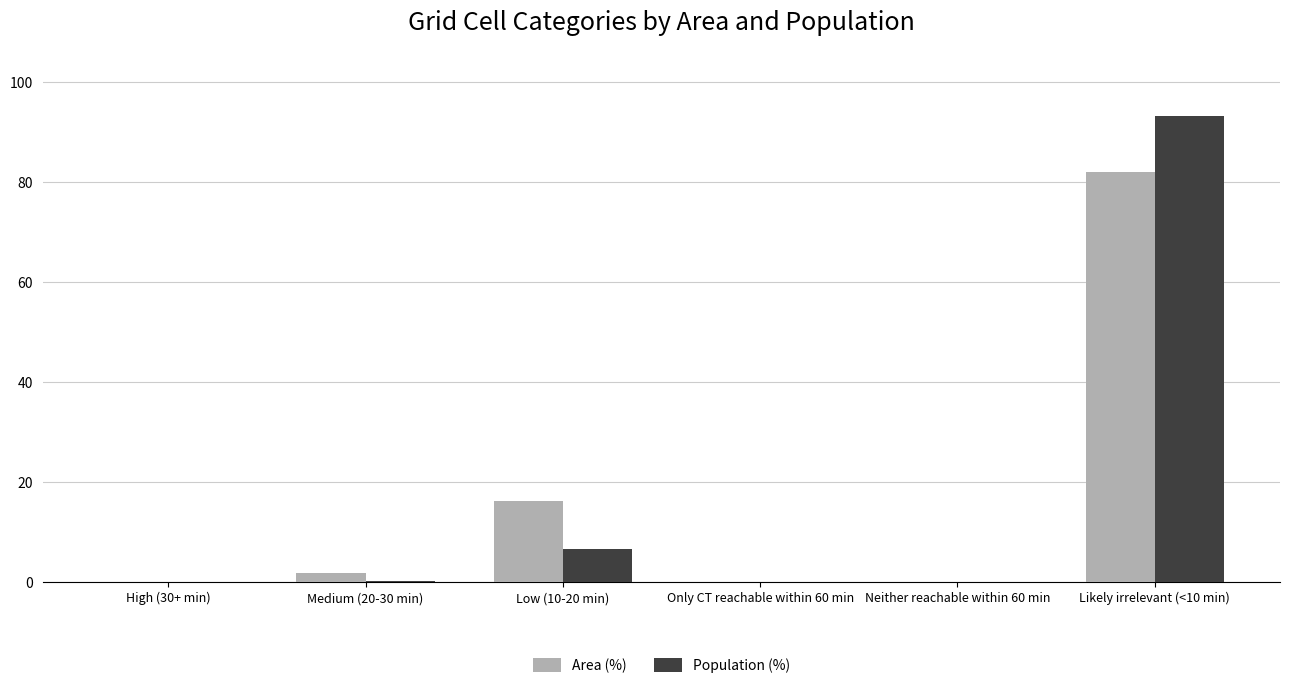

Which series changed the most between High (30+ min) and Medium (20-30 min)?

Area (%)